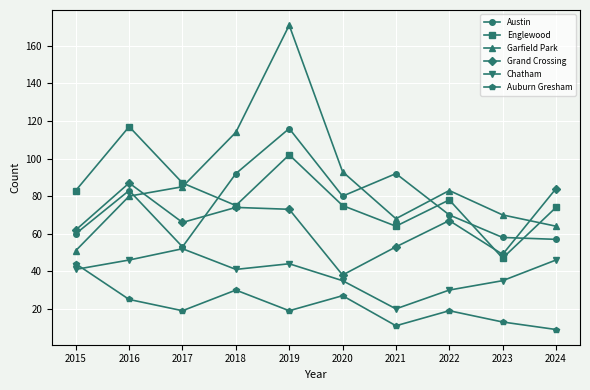

True or false: Chatham has more than 0 points higher than both neighbors.

True